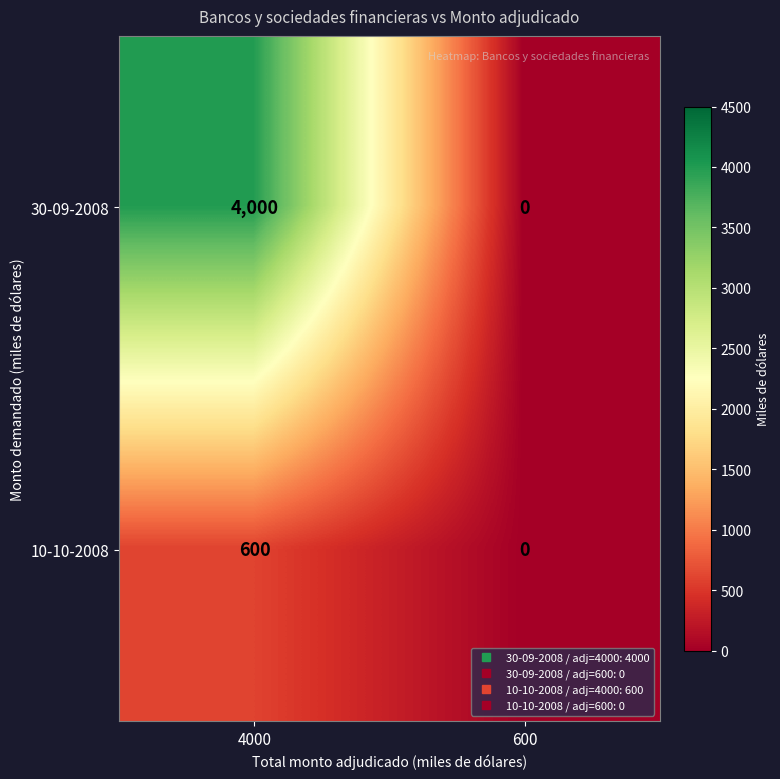

True or false: 30-09-2008 has a value of 6355 at 4000.

False